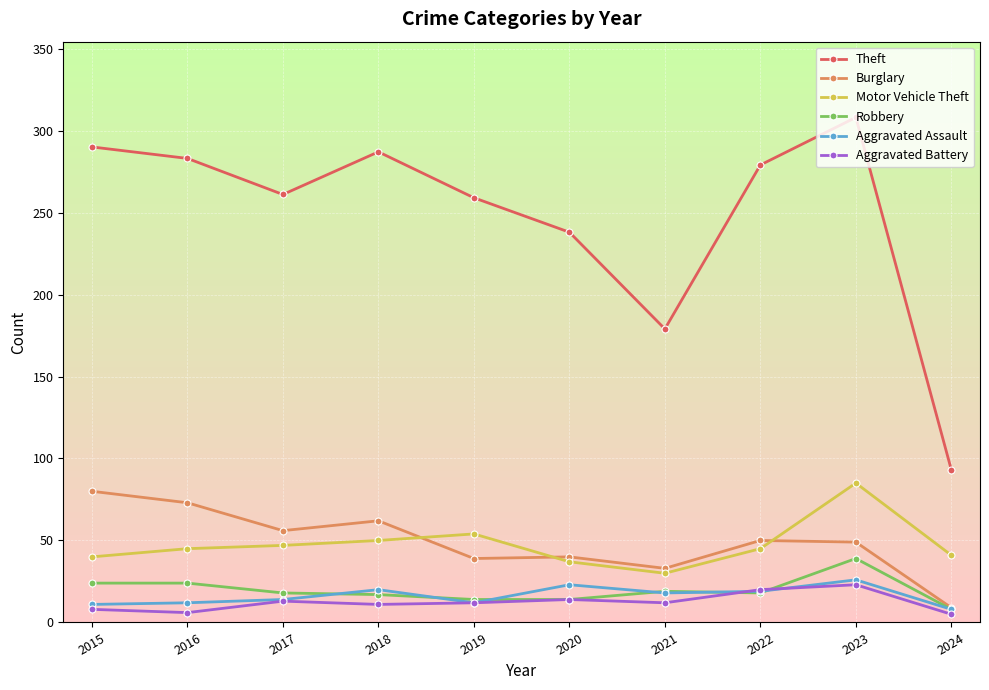

What is the total value across all series at 2019?

390